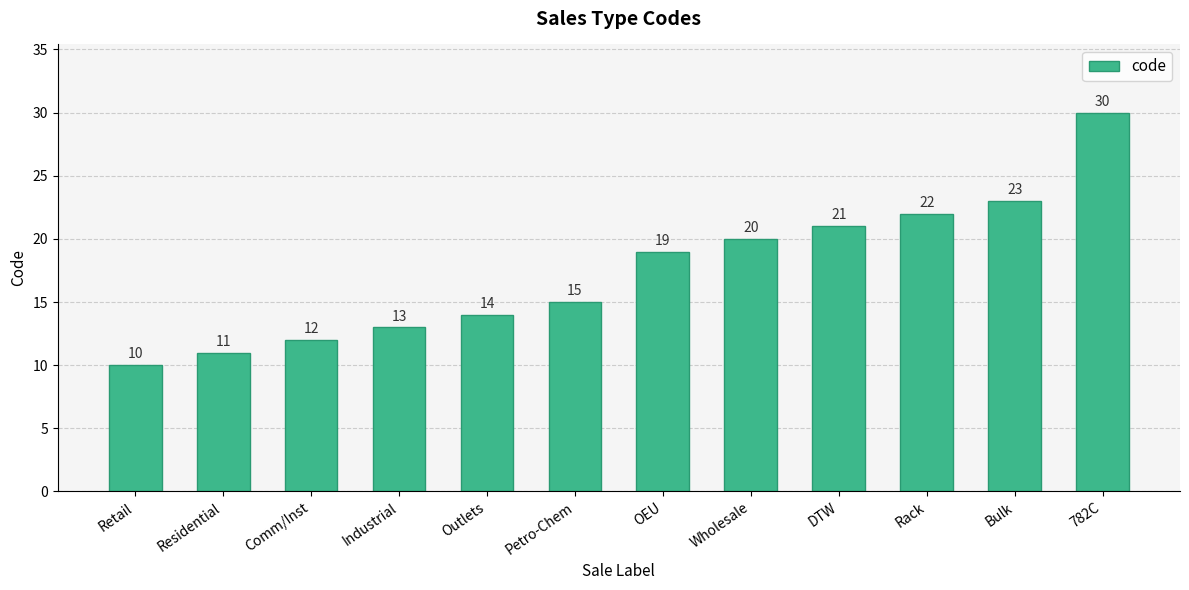

What is the maximum value shown in the chart?

30